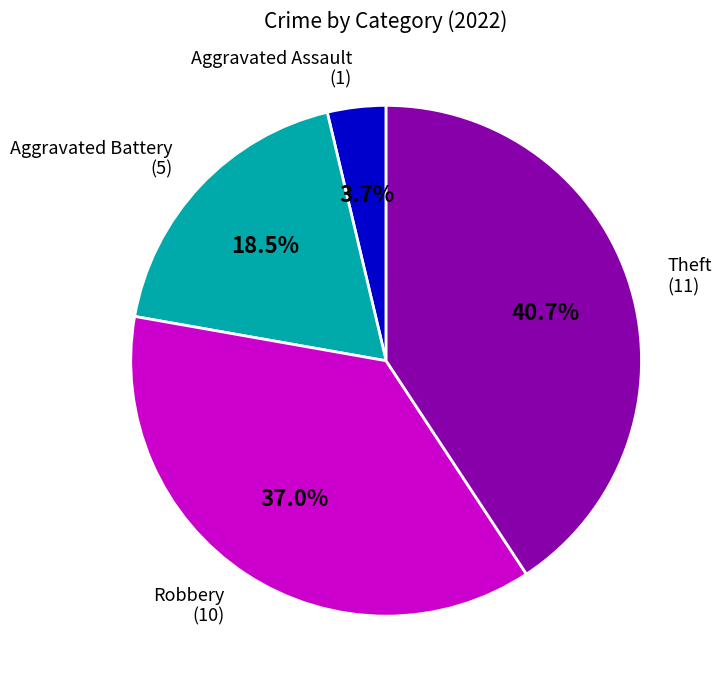

Is there a majority slice in this chart?

No